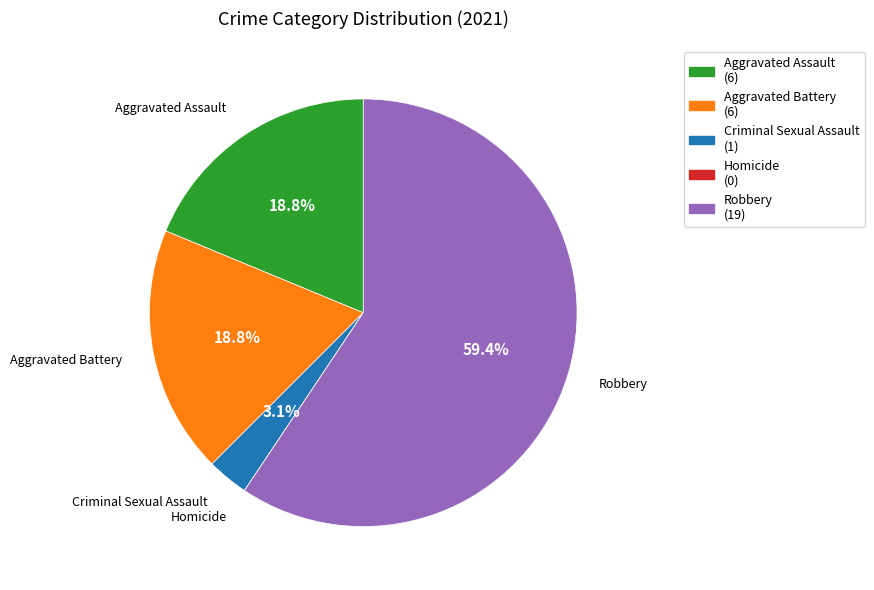

Which slice is the largest?

Robbery